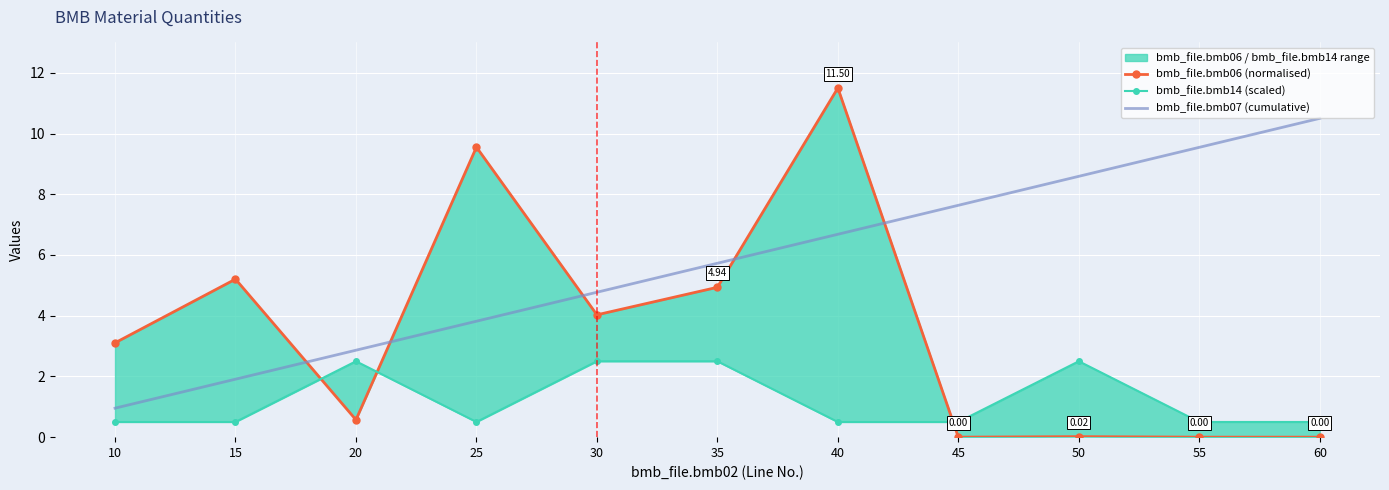

What is the difference between the maximum and second lowest values in the bmb_file.bmb14 (scaled) series?

2.0